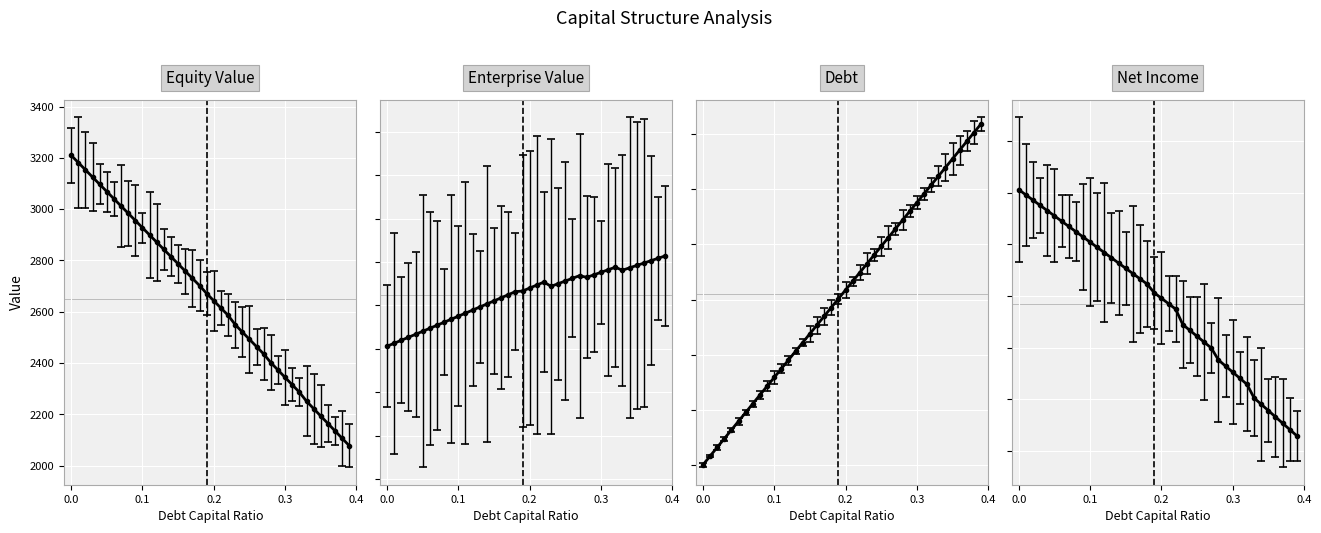

What is the sum of all net_income values?

8737.9